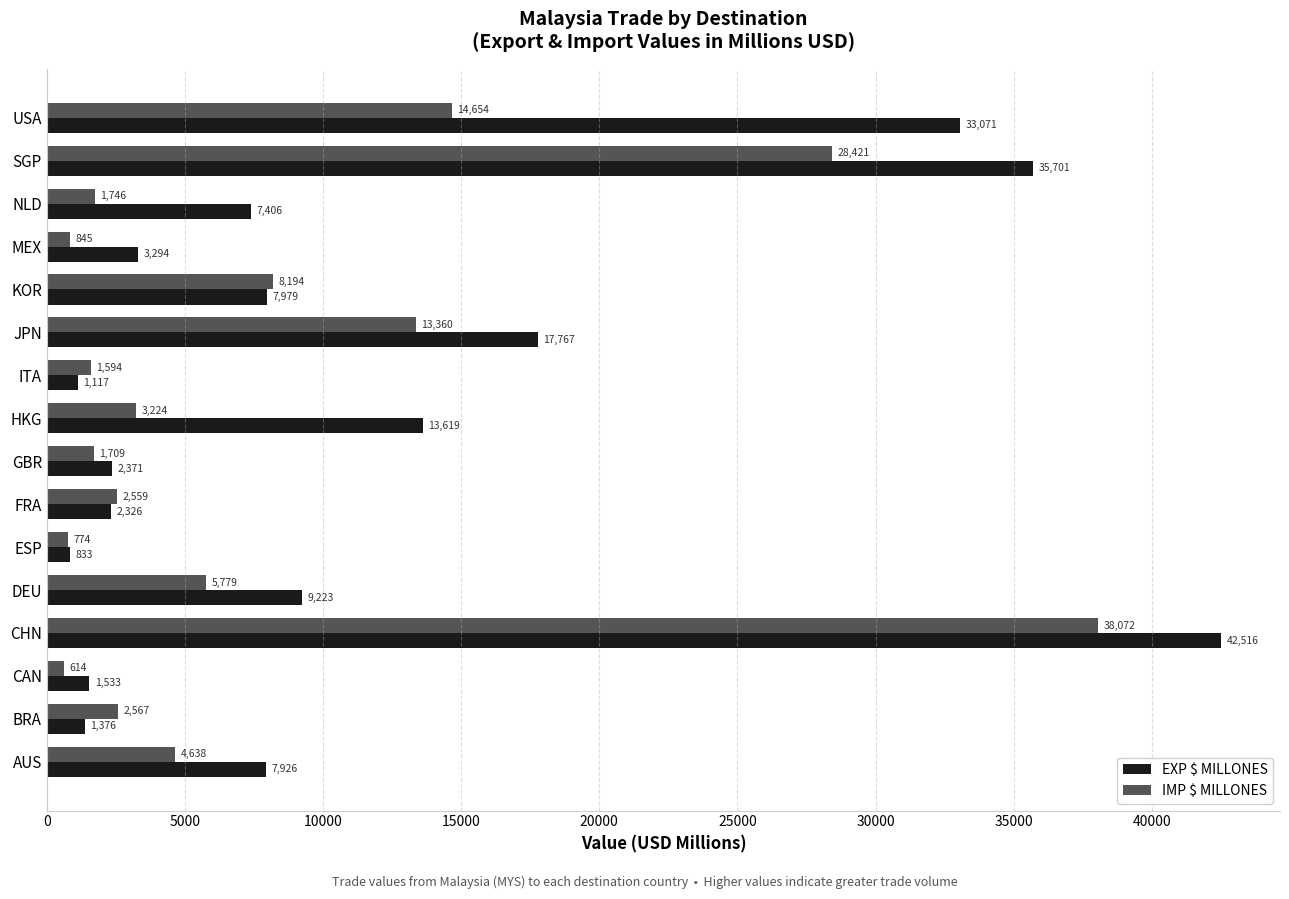

What is the greatest value displayed?

42516.0